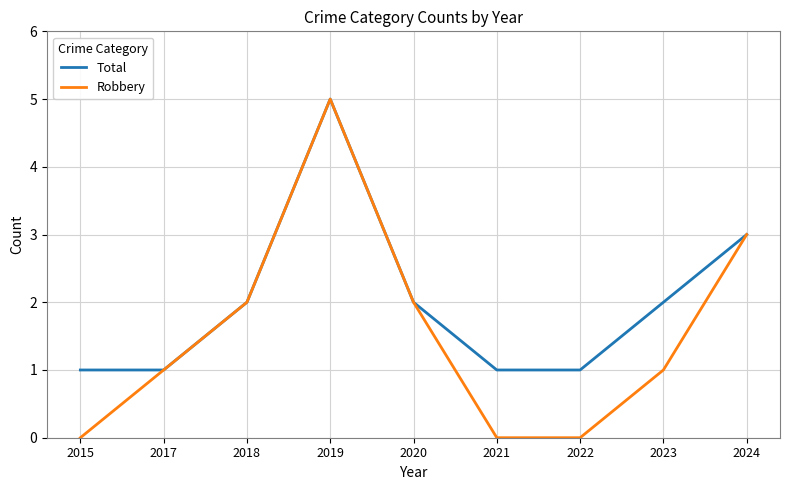

What is the difference between the Robbery values at 2021 and 2024?

3